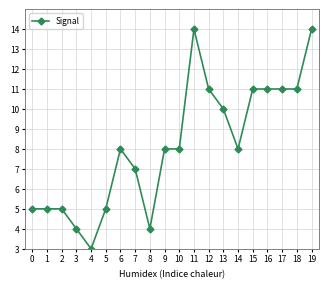

What is the value of the 16th point from the left?

11